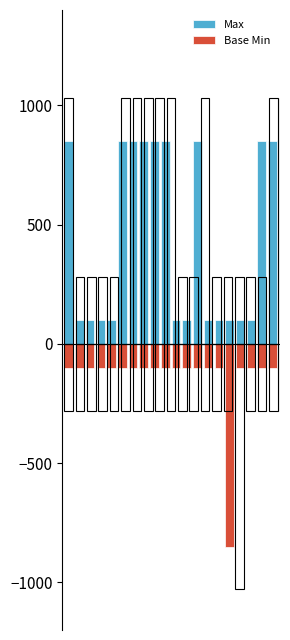

Is it true that Base Min equals -100 at 14?

True